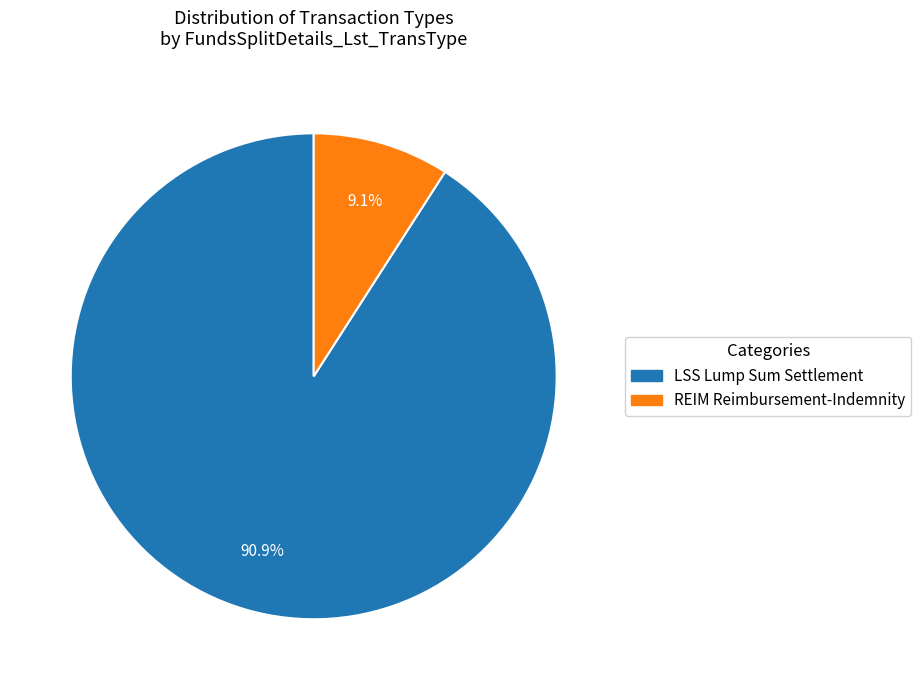

To the nearest percent, what percentage of the pie is REIM Reimbursement-Indemnity?

9%